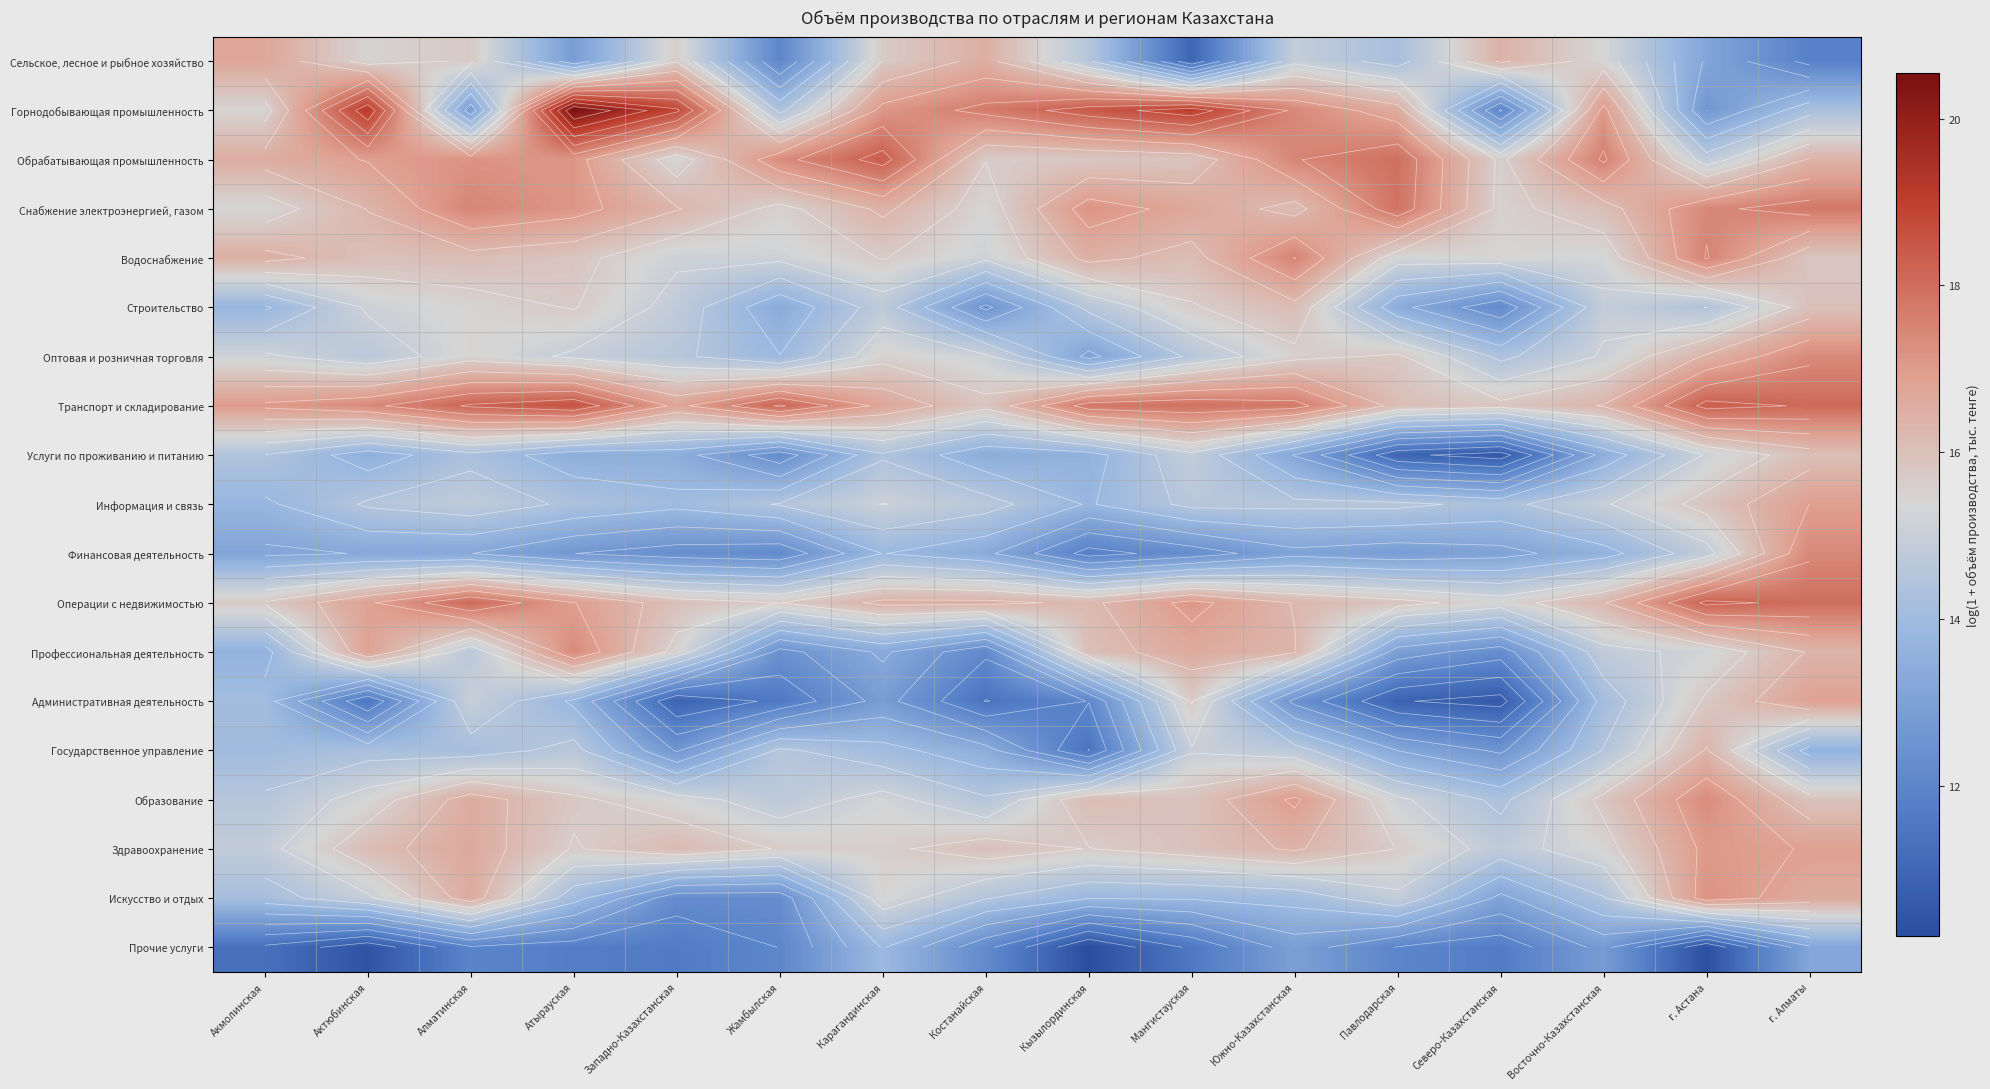

What is the total value across all series at г. Алматы?

305.1